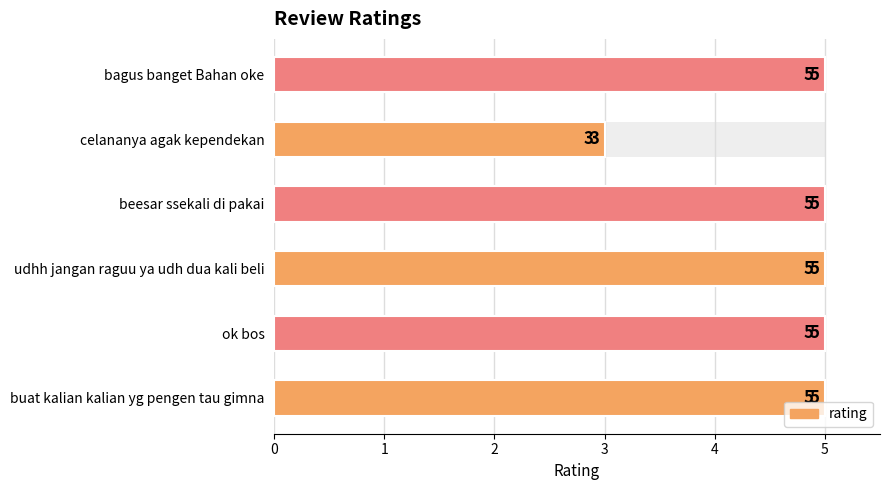

Reading left to right, transcribe all the data shown in this chart.

5	5	5	5	3	5